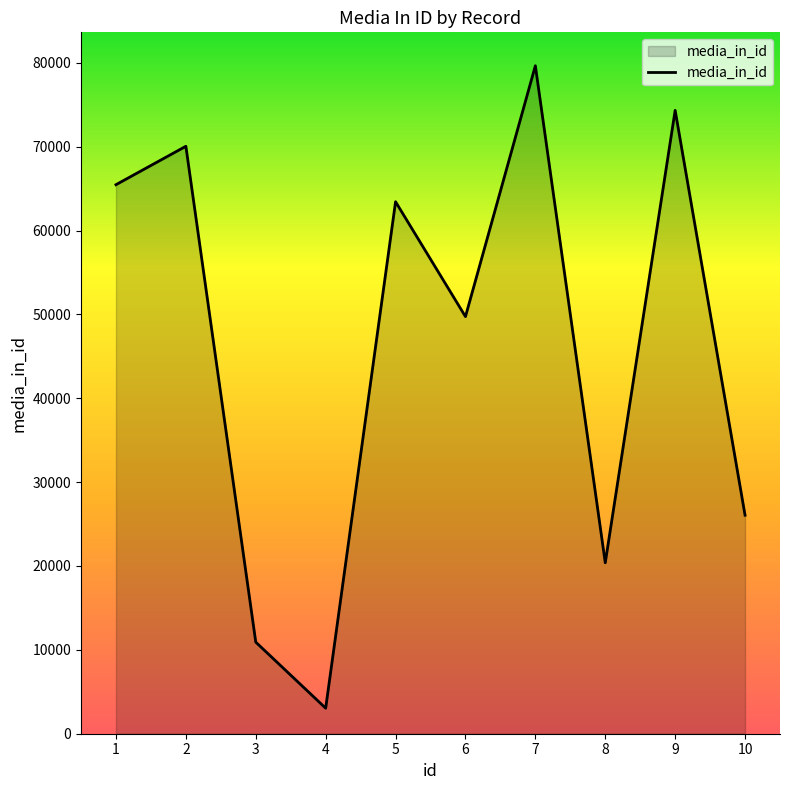

How many lines are shown in the chart?

1